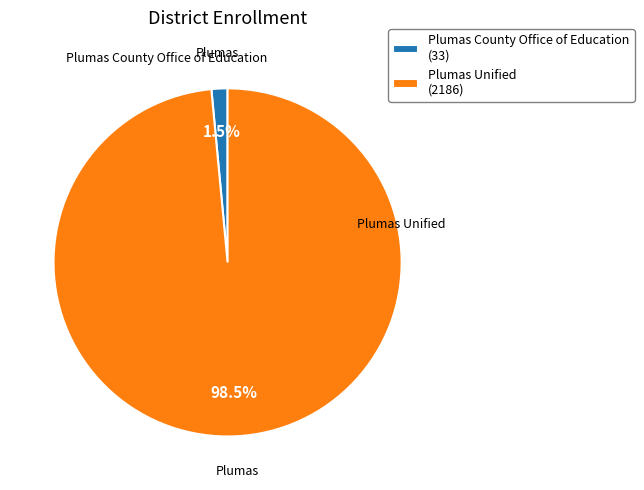

Which has a higher value, Plumas Unified or Plumas County Office of Education?

Plumas Unified